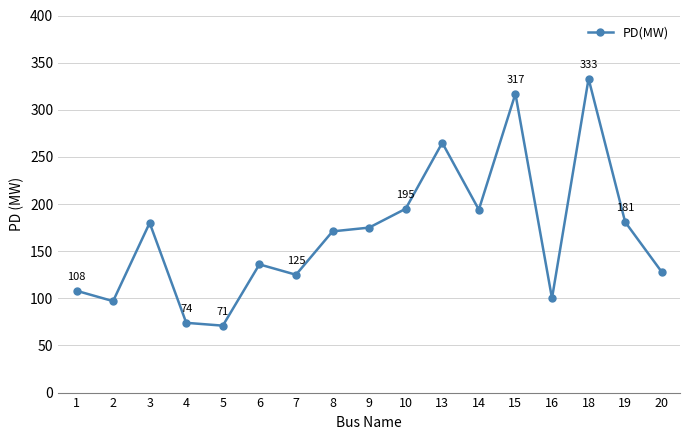

Does the chart have visible grid lines?

Yes